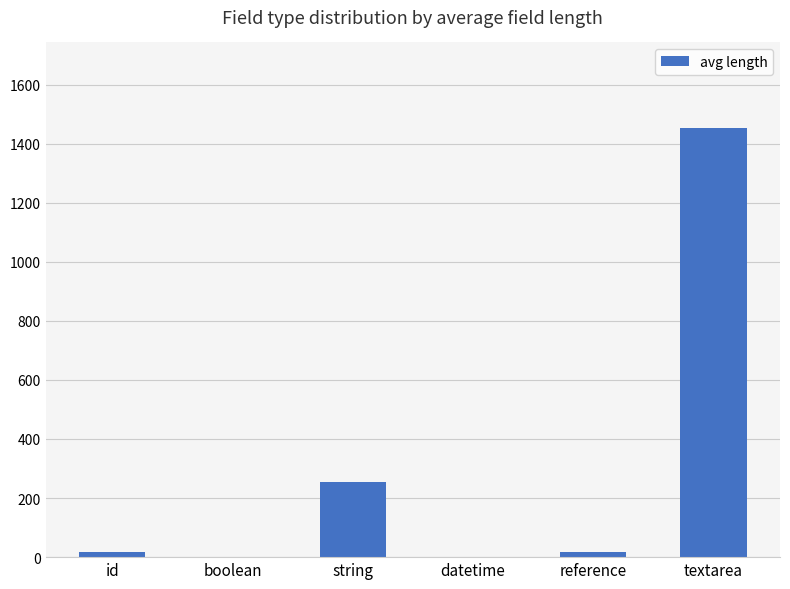

What is the change in value from string to datetime?

-255